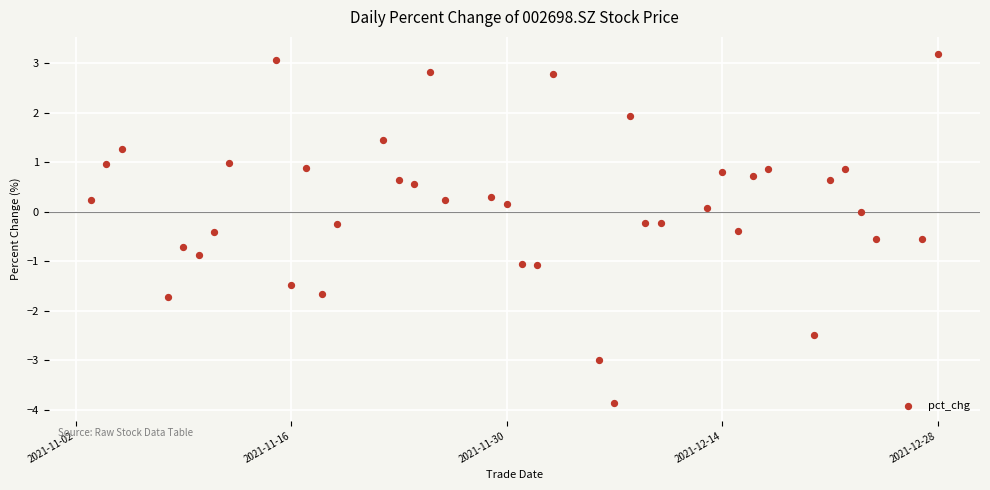

What is the range of Y values (max minus min)?

7.0